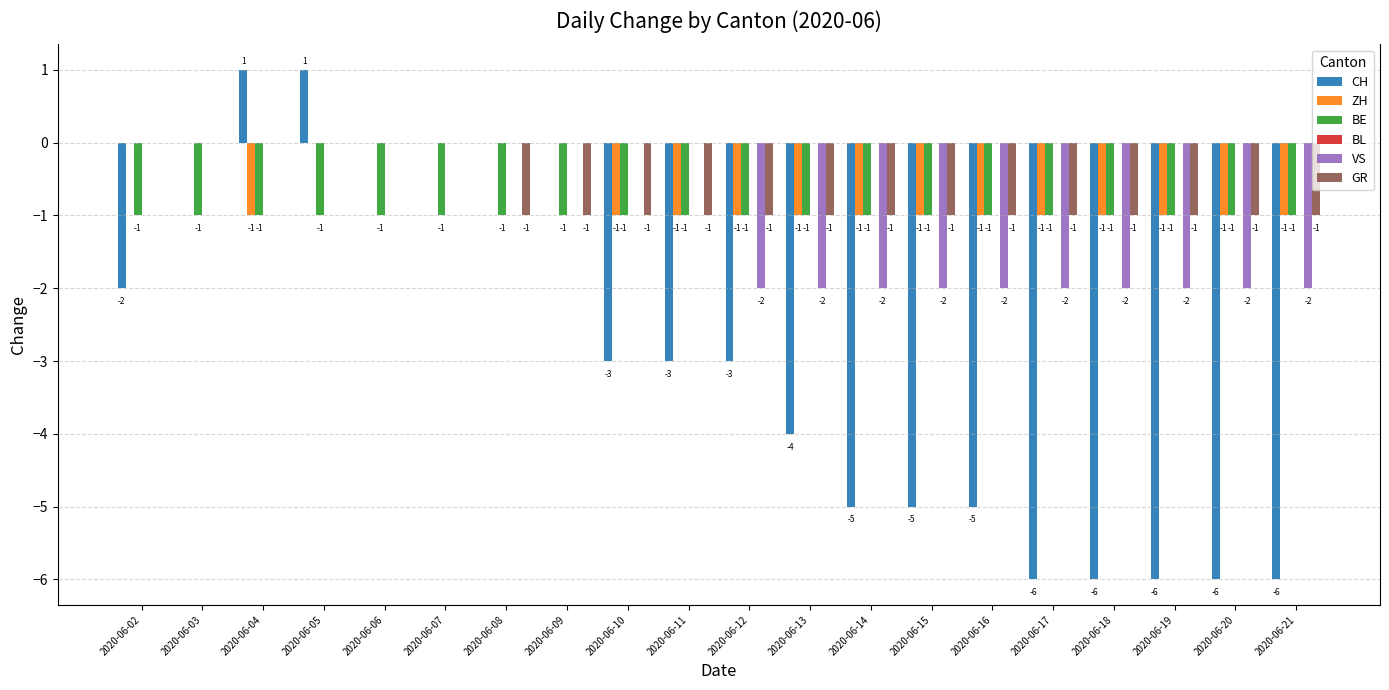

True or false: CH has a value of -6 at 2020-06-17.

True